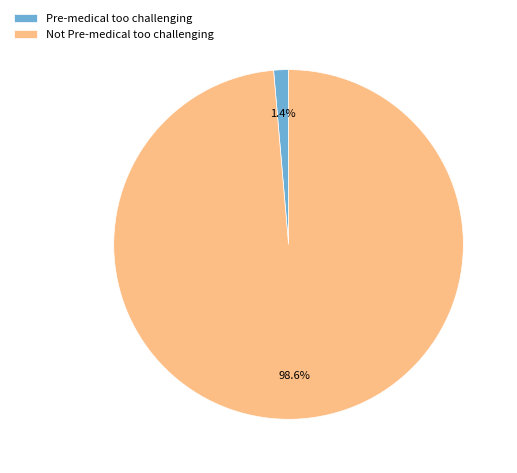

How much of the chart is everything except Not Pre-medical too challenging?

1.4%